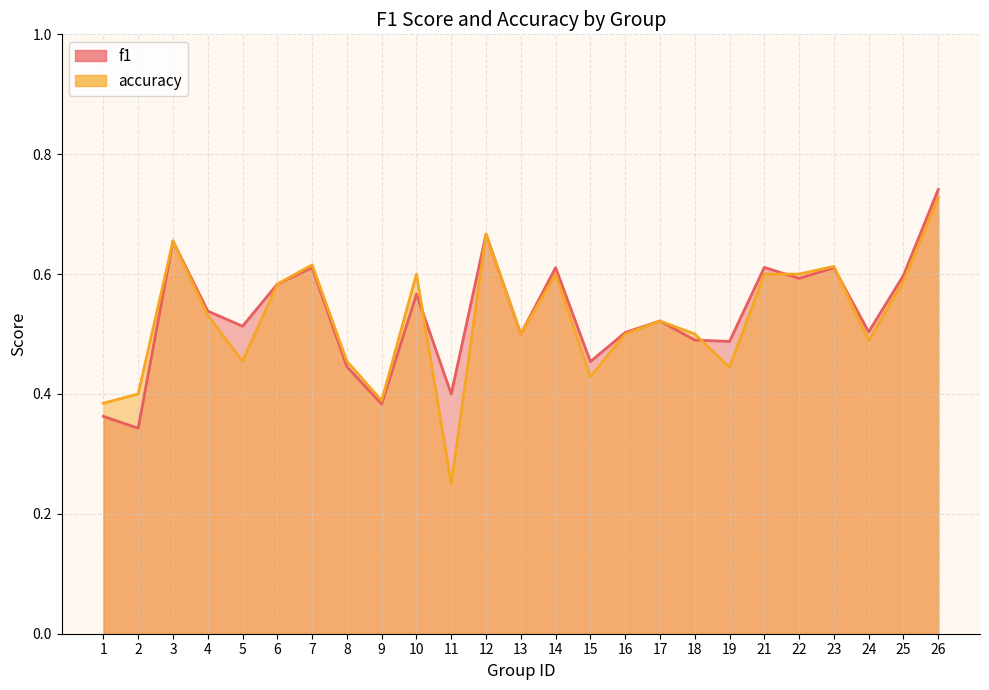

Where is the first local maximum for f1?

3